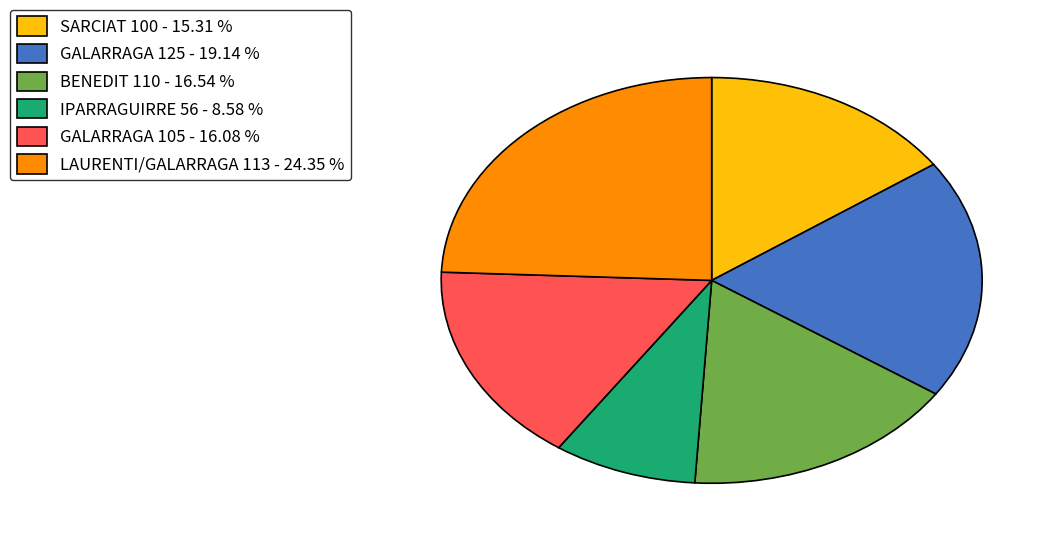

Which category has the biggest portion of the pie?

LAURENTI/GALARRAGA 113 - 24.35 %